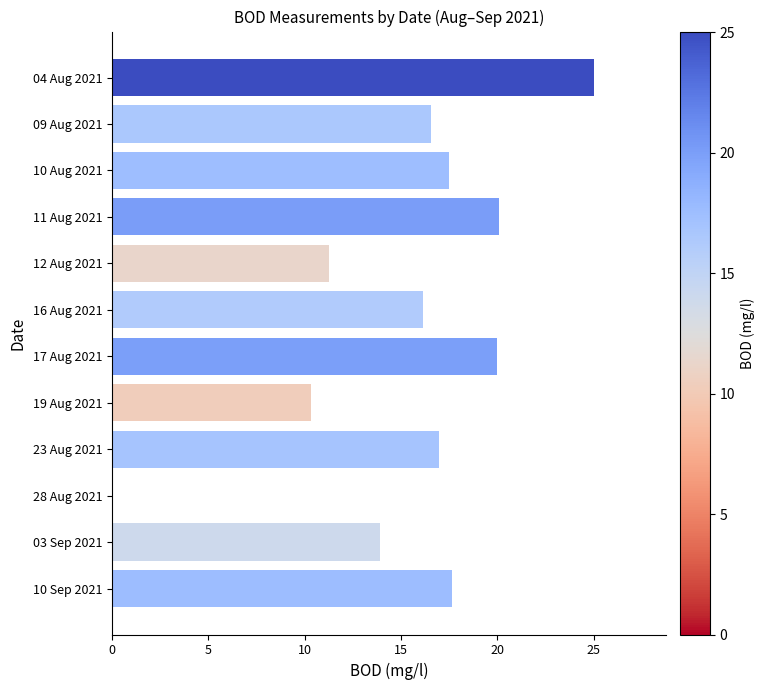

What is the sum of all values?

185.4